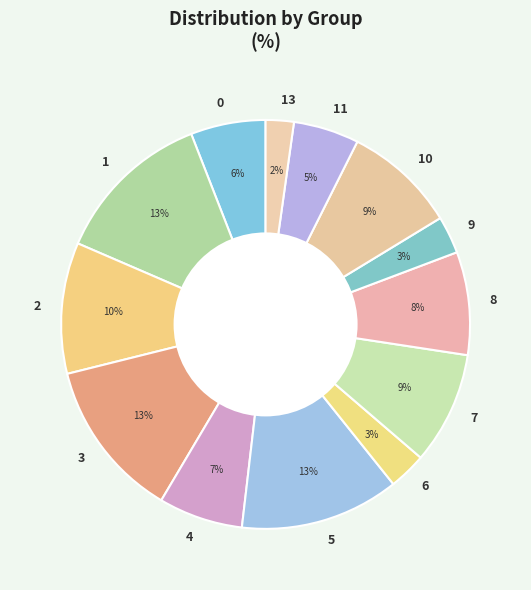

Is it true that 1 is 21% of the pie?

False